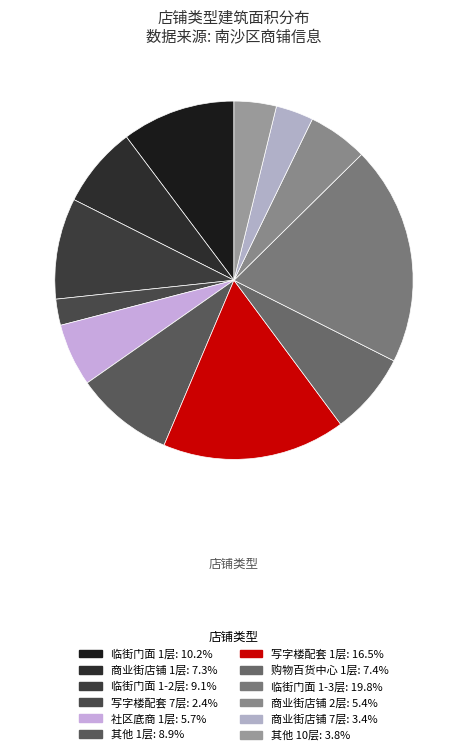

To the nearest percent, what is the combined percentage of 临街门面 1层 and 写字楼配套 1层?

27%